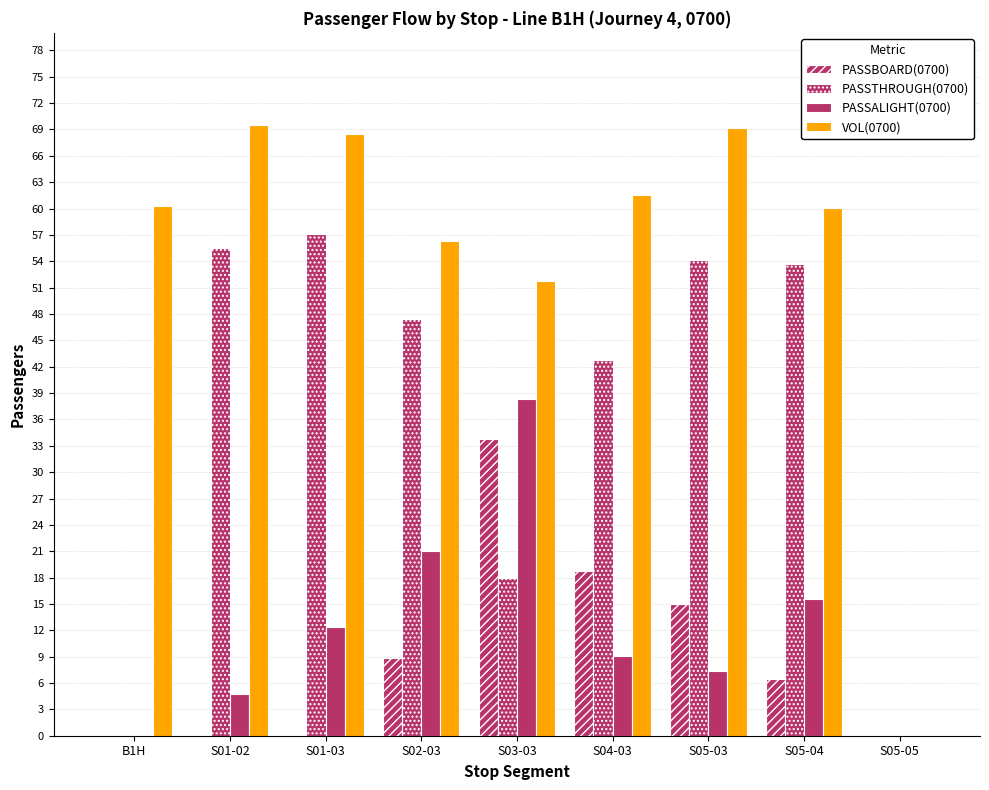

How many groups of bars are there?

9